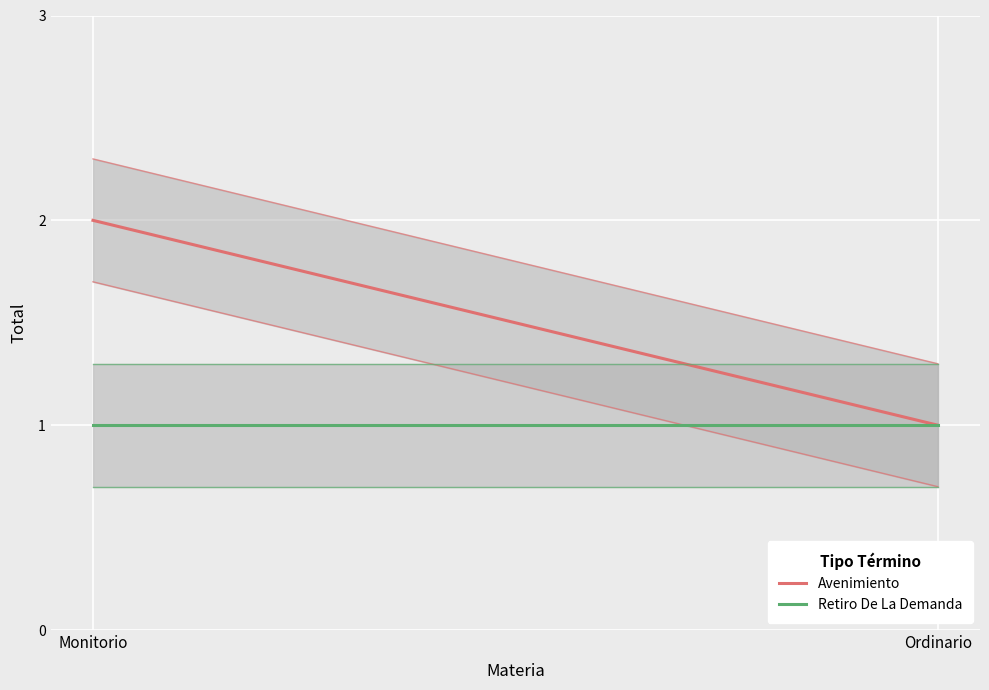

At how many categories does at least one series exceed 1?

1